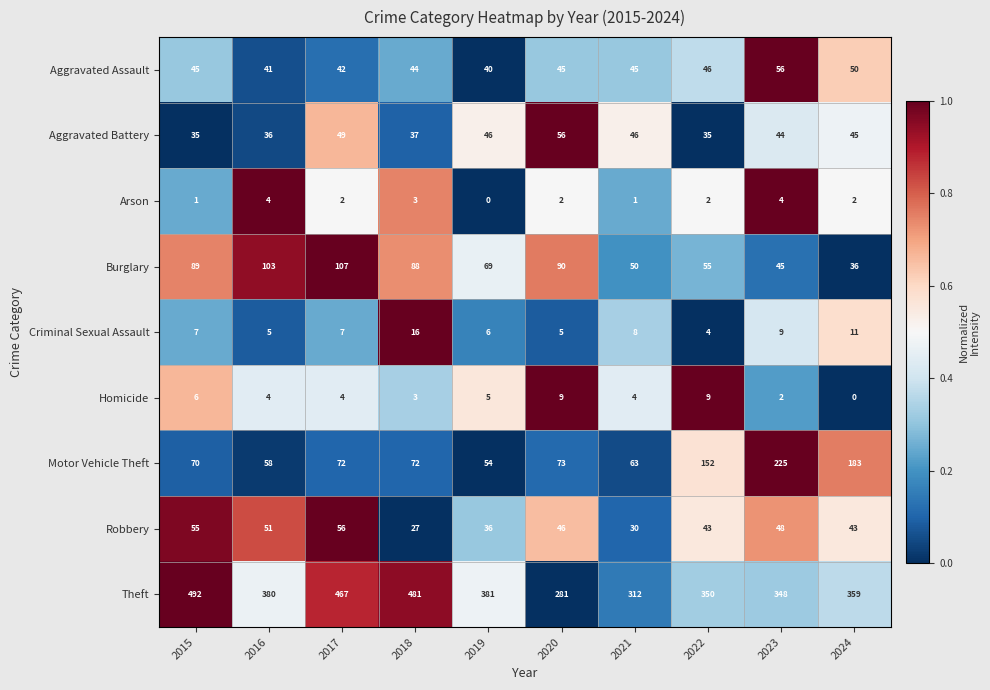

What is the spread (max minus min) of values at 2017?

465